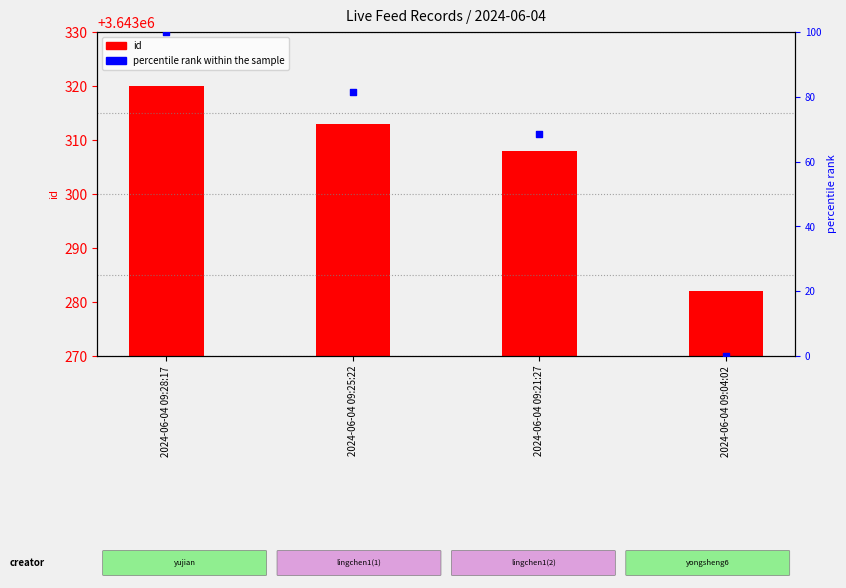

Which series has the largest Y range (max minus min)?

percentile rank within the sample